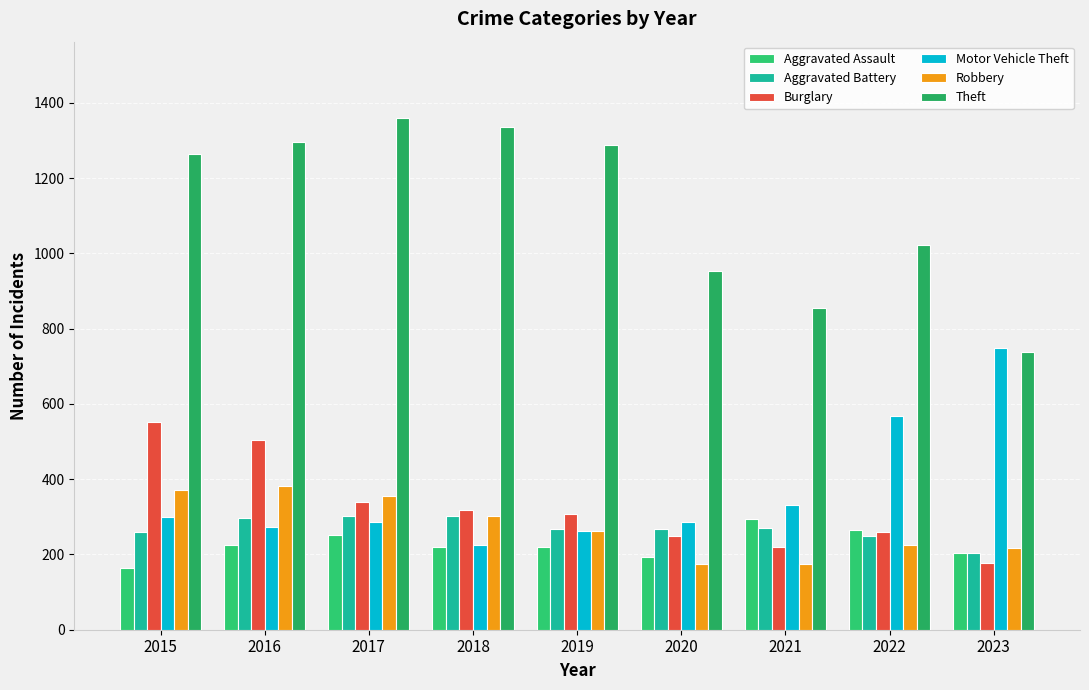

Which series changed the most between 2015 and 2020?

Theft